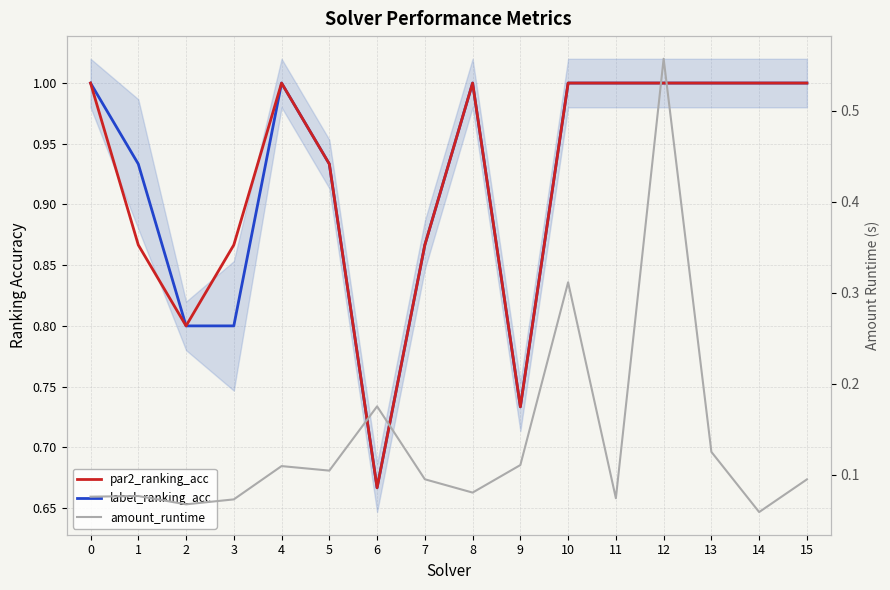

What are all the series names shown in the legend?

par2_ranking_acc, label_ranking_acc, amount_runtime